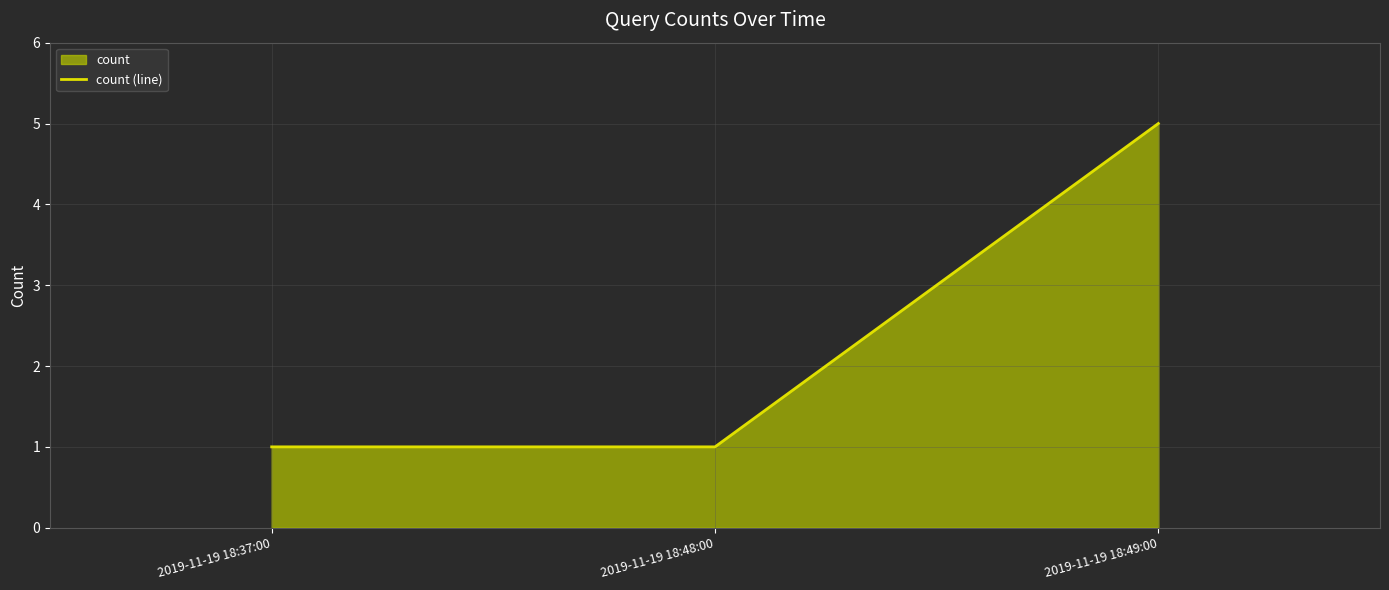

List the labels in order of value, largest first.

2019-11-19 18:49:00, 2019-11-19 18:37:00, 2019-11-19 18:48:00